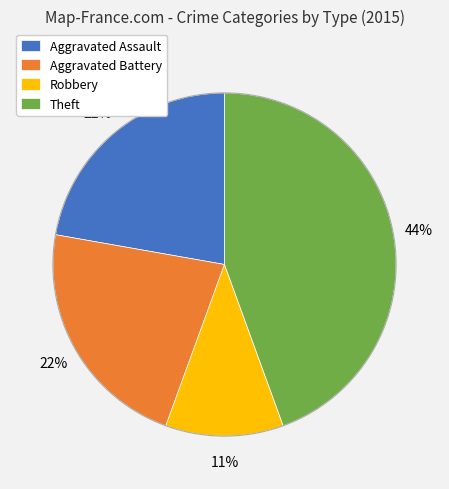

How many segments does this pie chart have?

4